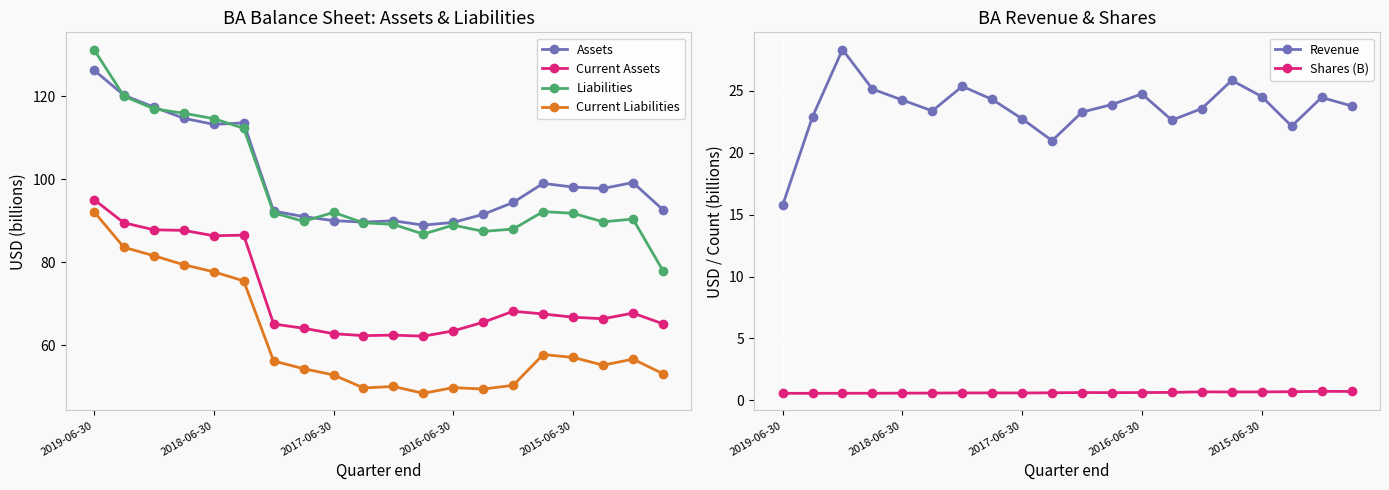

Which series has the largest total across all categories?

Assets